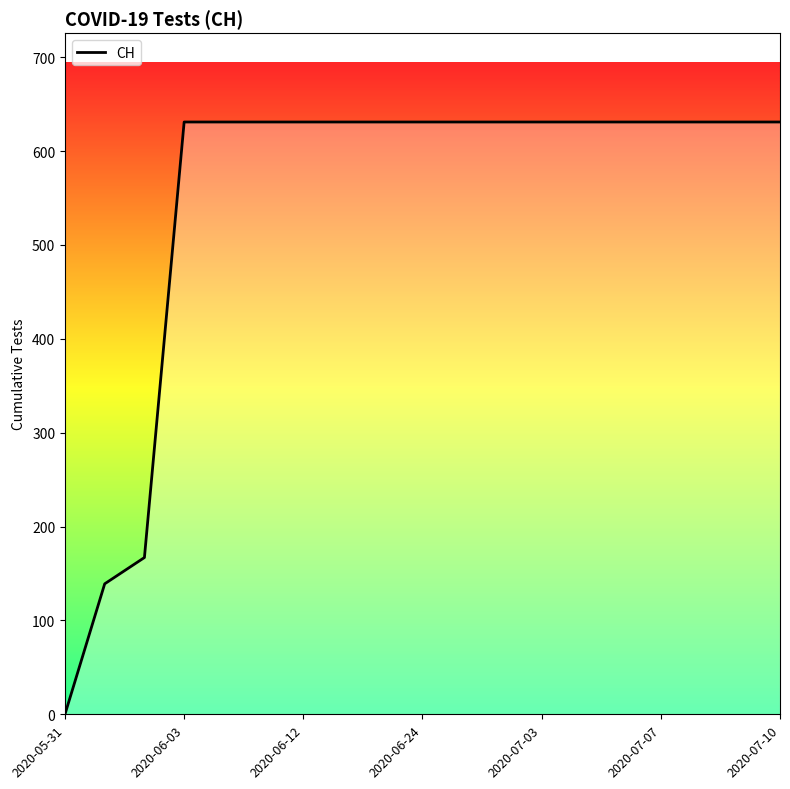

What is the maximum value shown in the chart?

631